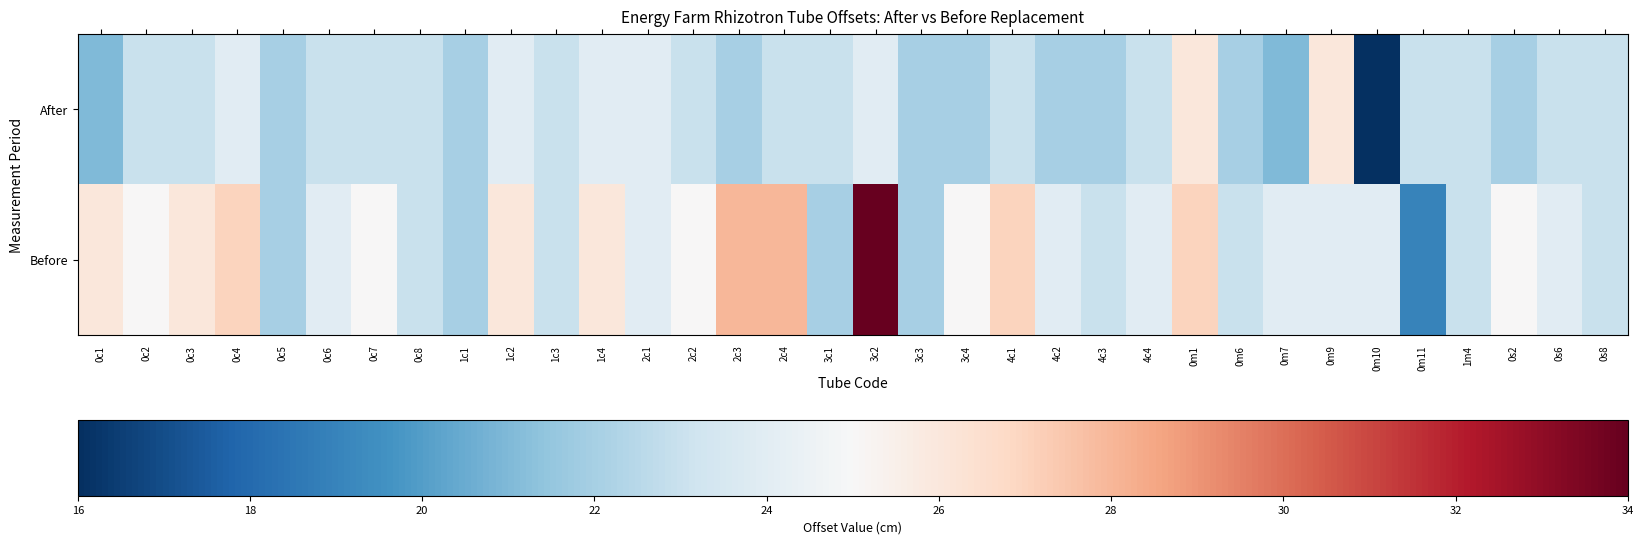

Reading left to right, what are all the values shown in this chart?

After: 0c1=21	0c2=23	0c3=23	0c4=24	0c5=22	0c6=23	0c7=23	0c8=23	1c1=22	1c2=24	1c3=23	1c4=24	2c1=24	2c2=23	2c3=22	2c4=23	3c1=23	3c2=24	3c3=22	3c4=22	4c1=23	4c2=22	4c3=22	4c4=23	0m1=26	0m6=22	0m7=21	0m9=26	0m10=16	0m11=23	1m4=23	0s2=22	0s6=23	0s8=23
Before: 0c1=26	0c2=25	0c3=26	0c4=27	0c5=22	0c6=24	0c7=25	0c8=23	1c1=22	1c2=26	1c3=23	1c4=26	2c1=24	2c2=25	2c3=28	2c4=28	3c1=22	3c2=34	3c3=22	3c4=25	4c1=27	4c2=24	4c3=23	4c4=24	0m1=27	0m6=23	0m7=24	0m9=24	0m10=24	0m11=19	1m4=23	0s2=25	0s6=24	0s8=23